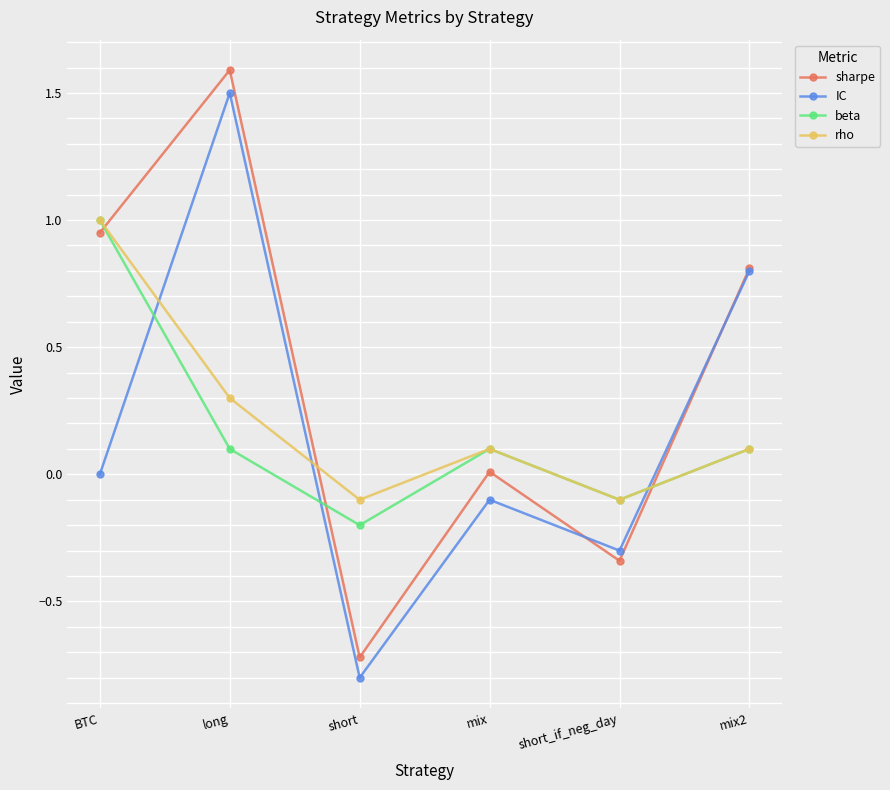

What is the label of the 1st point from the left?

BTC